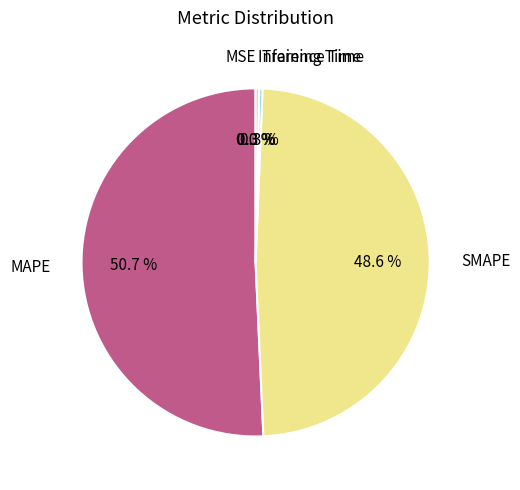

To the nearest percent, what is the difference between the largest and smallest slice percentages?

51%